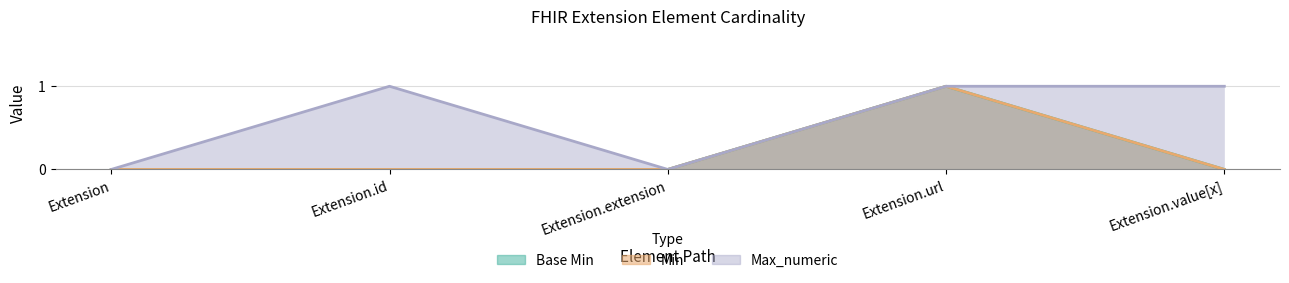

Which label corresponds to the smallest value in the chart?

Extension